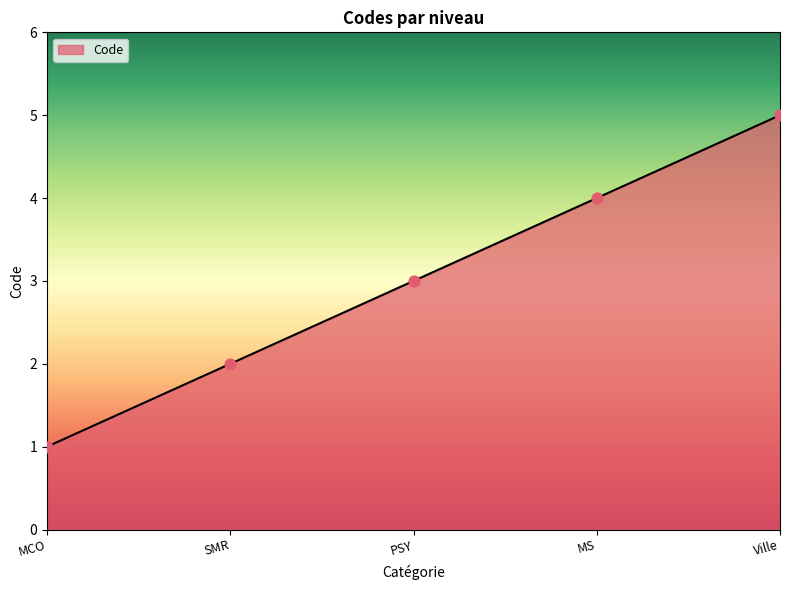

What is the change in value from MCO to PSY?

+2